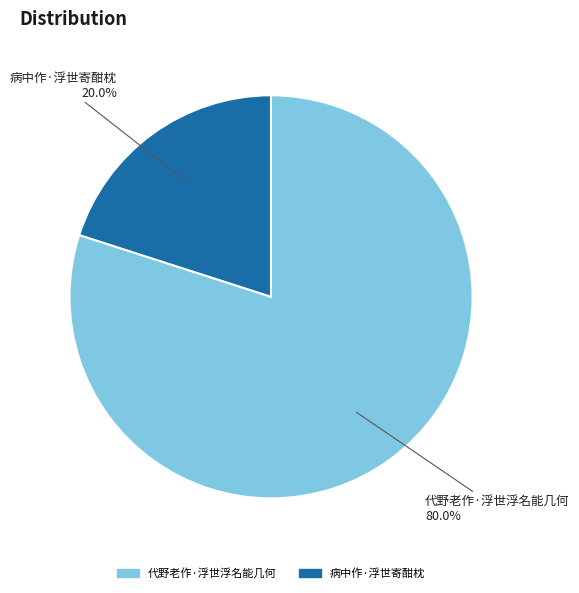

To the nearest percent, what is the difference between the largest and smallest slice percentages?

60%